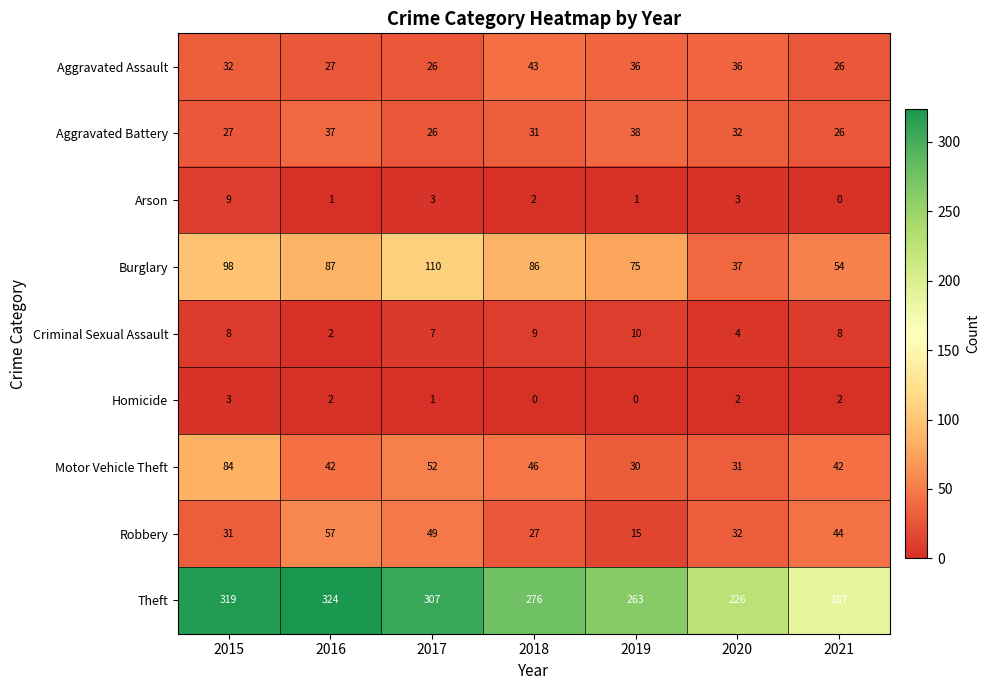

How many distinct data groups are displayed?

9